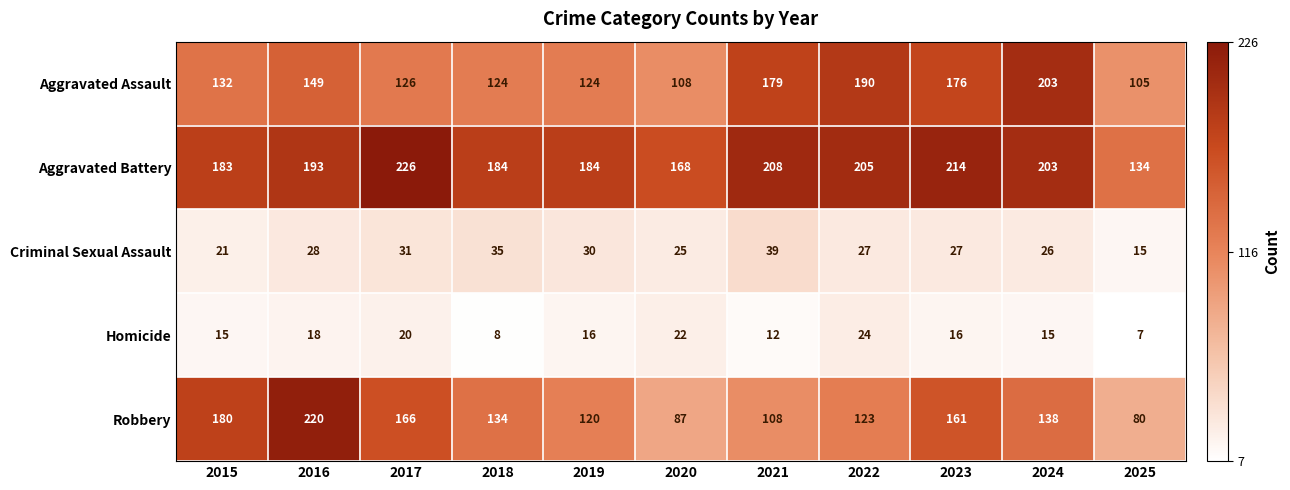

The Aggravated Battery series shows 184 at 2019. True or false?

True